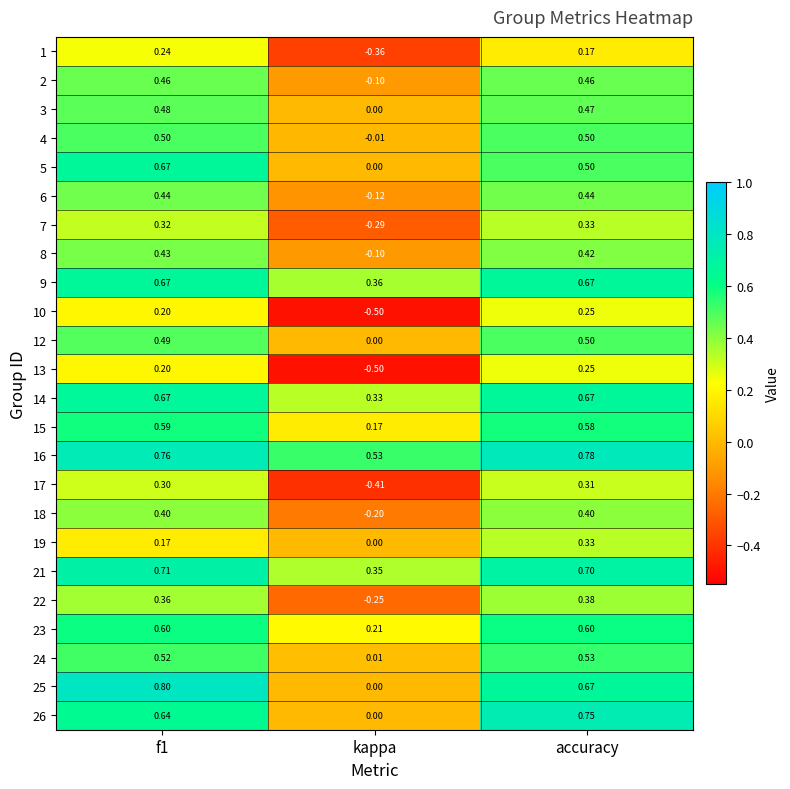

Is the value of 2 at accuracy greater than the value of 13 at accuracy?

Yes